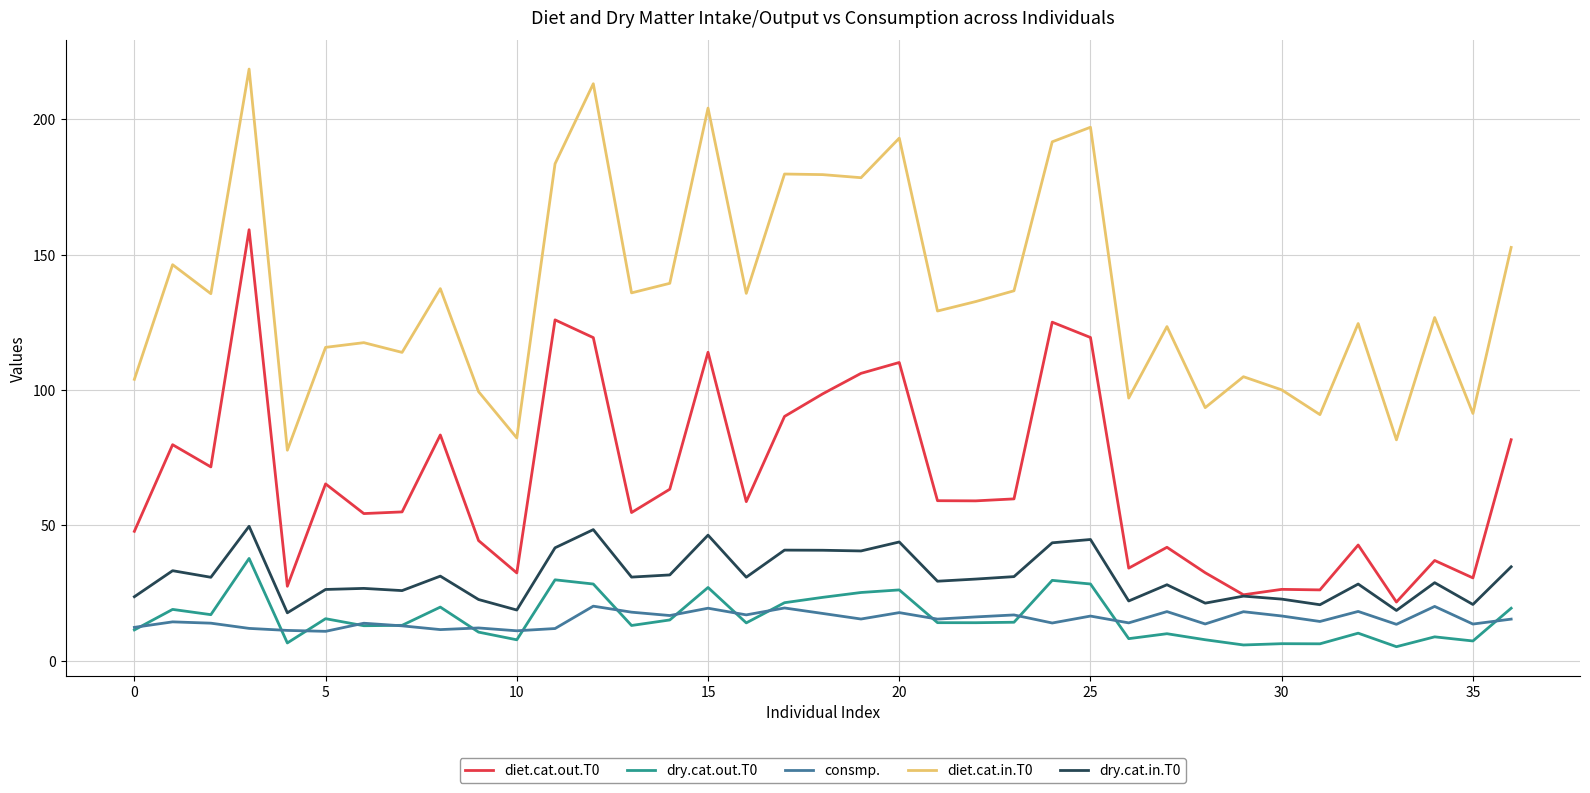

What are all the series names shown in the legend?

diet.cat.out.T0, dry.cat.out.T0, consmp., diet.cat.in.T0, dry.cat.in.T0